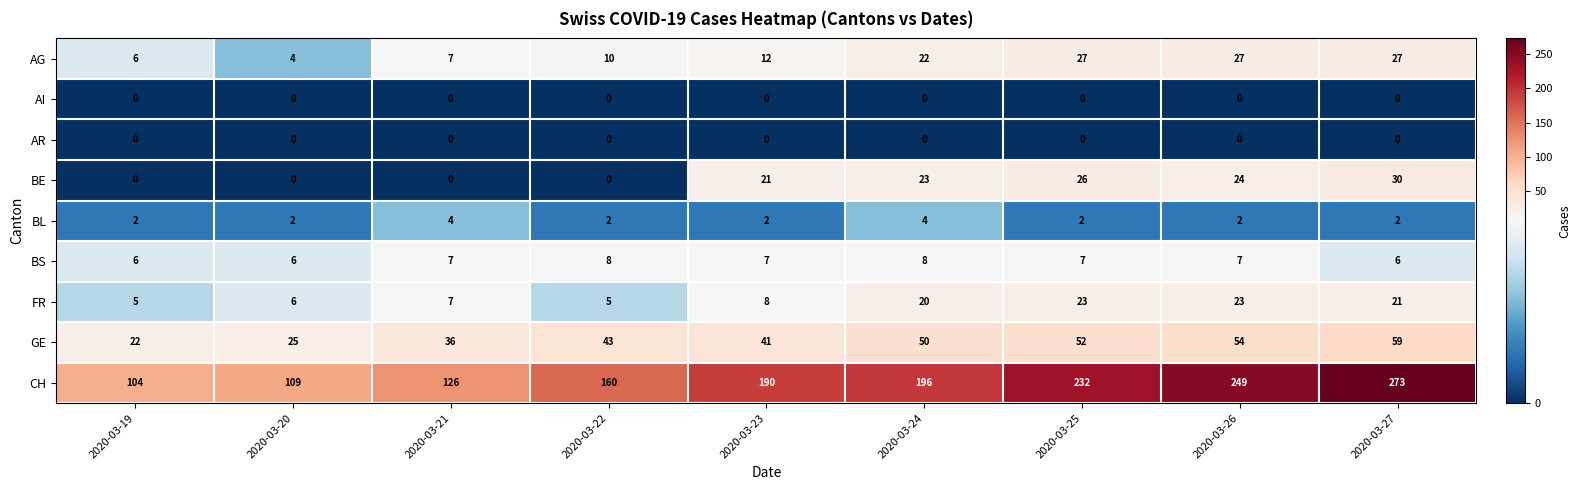

At which label does GE reach its minimum?

2020-03-19